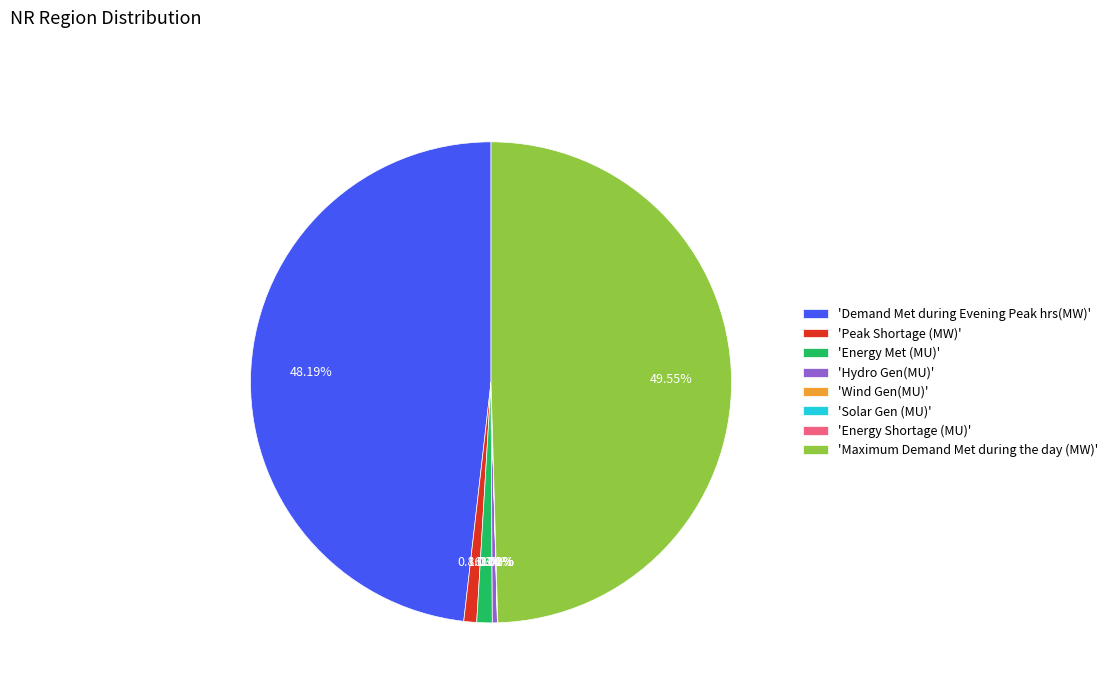

Does 'Demand Met during Evening Peak hrs(MW)' represent more than half of the total?

No